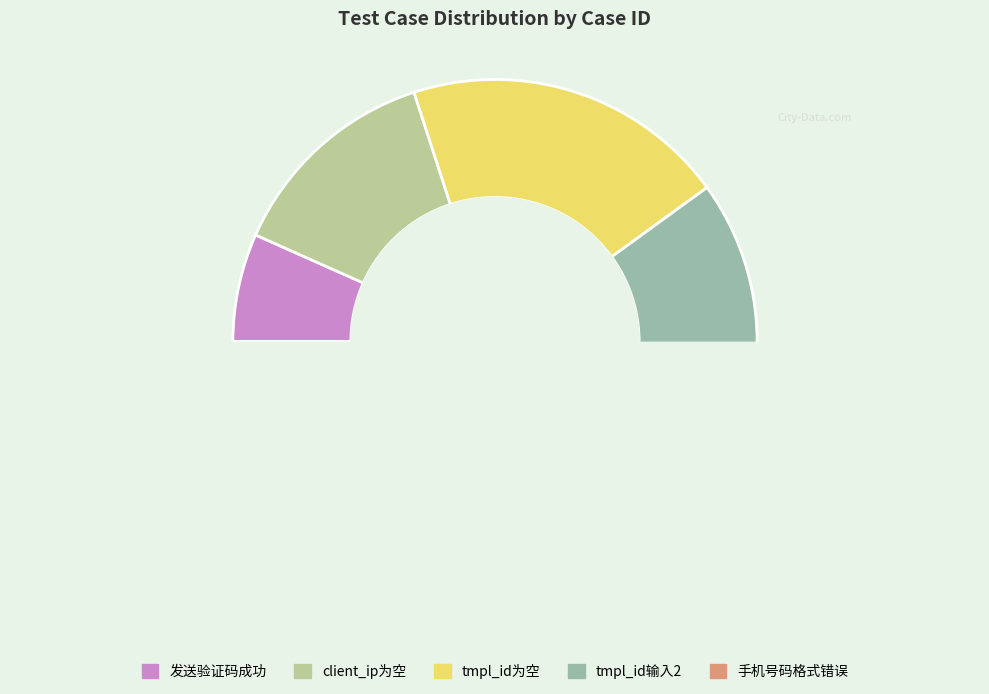

Is there any slice that represents more than half of the pie?

No